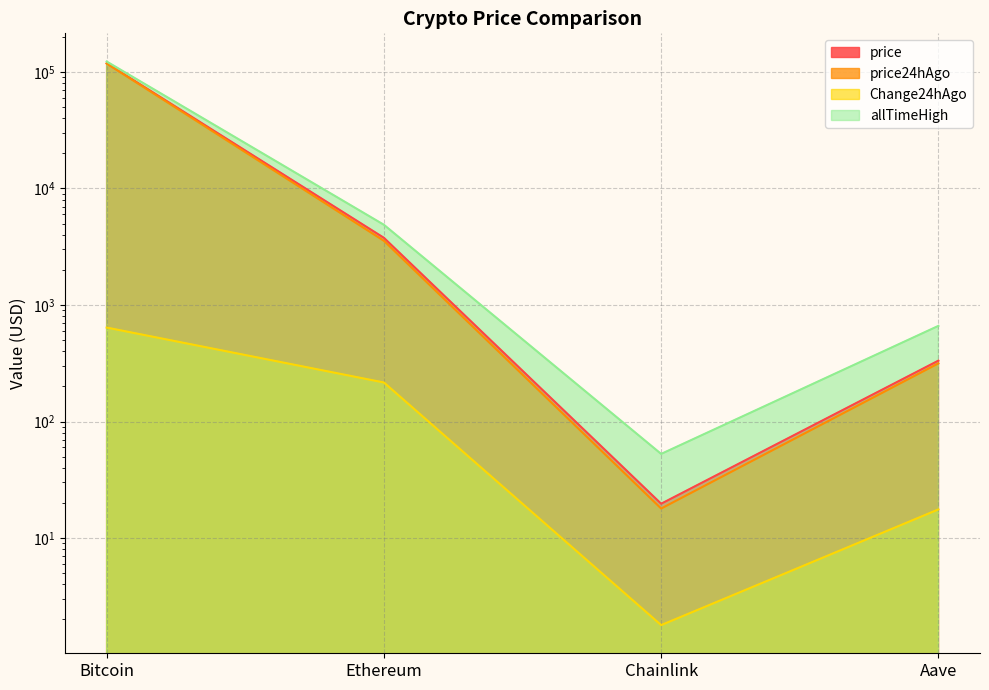

True or false: allTimeHigh and price24hAgo intersect in this chart.

False